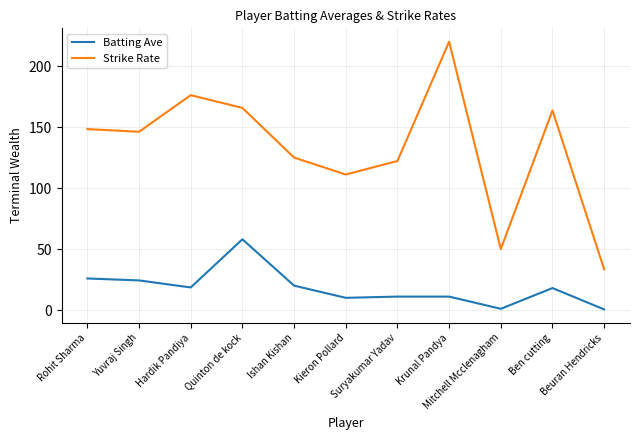

What is the minimum value for Strike Rate?

33.3